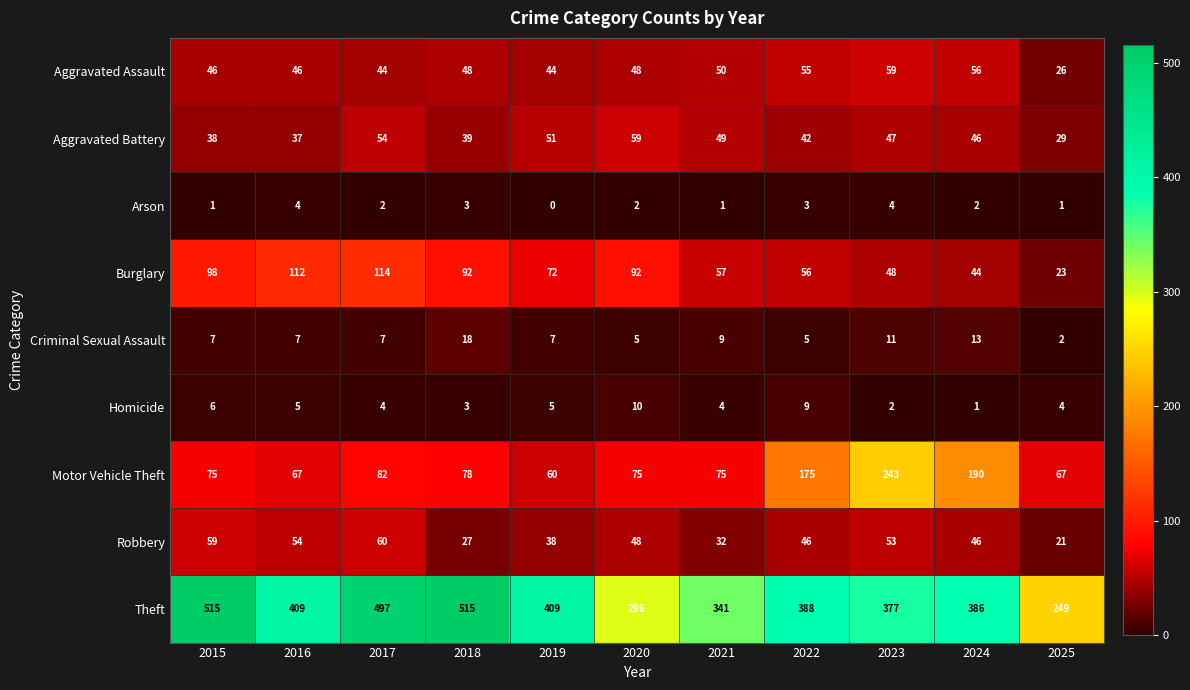

What is the sum of the Burglary values at 2018 and 2015?

190